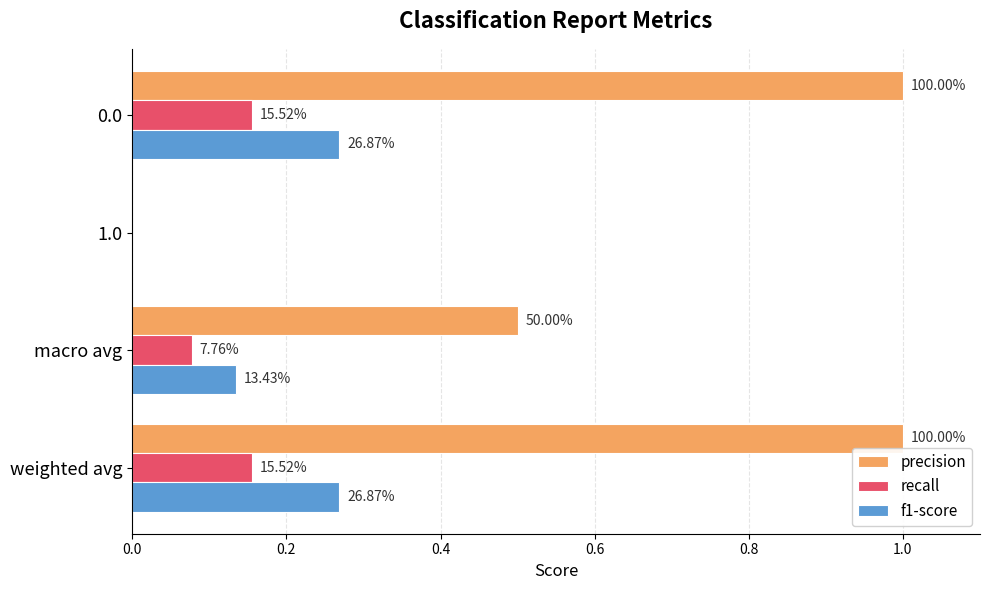

What are all the series names shown in the legend?

precision, recall, f1-score